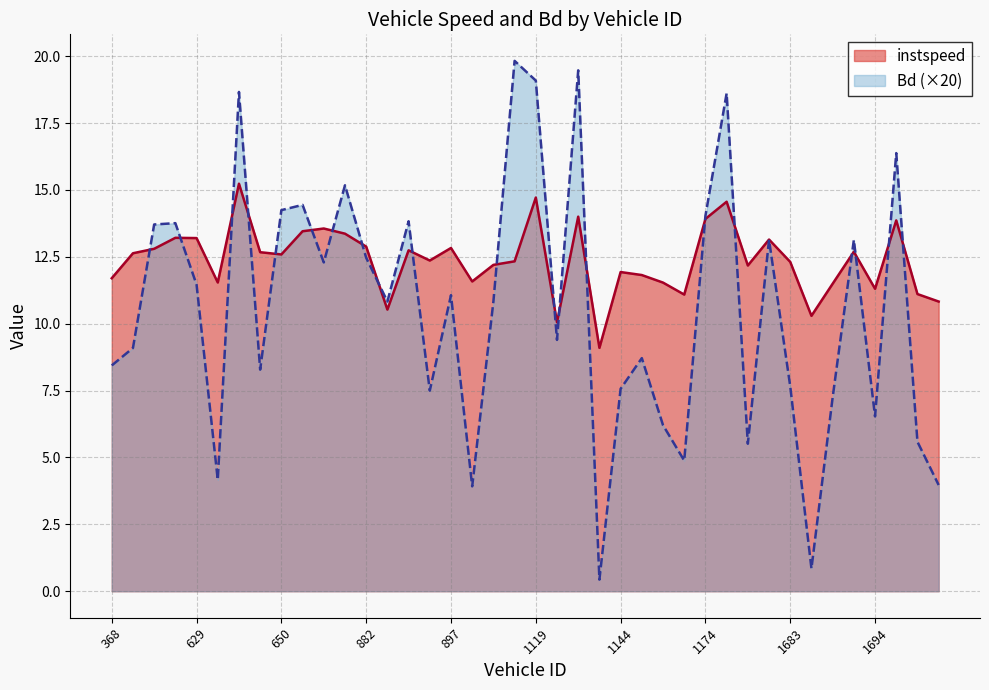

Which series has the largest total across all categories?

instspeed